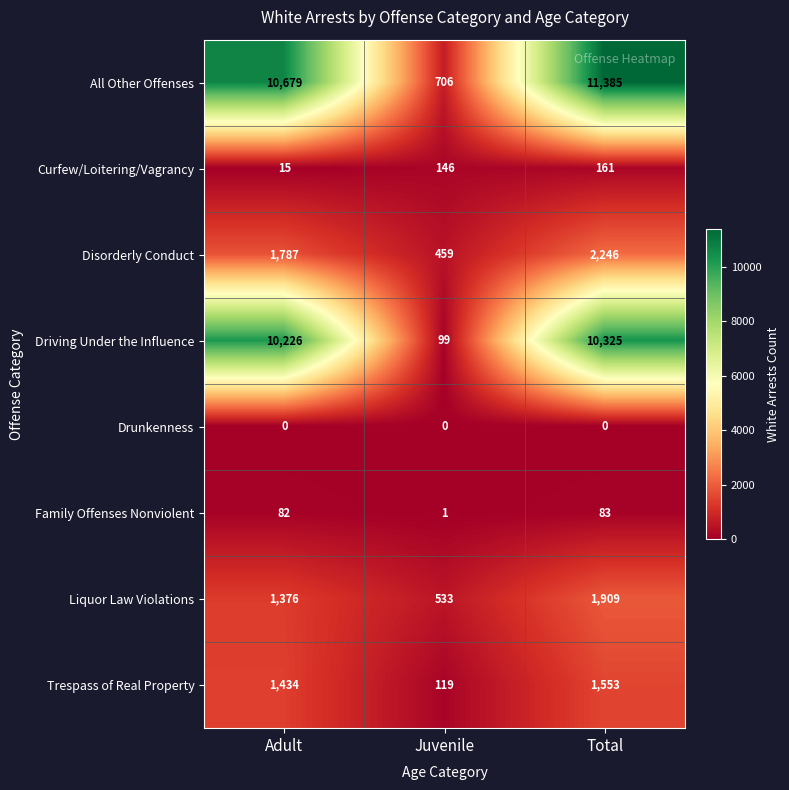

What is the maximum value shown in the chart?

11385